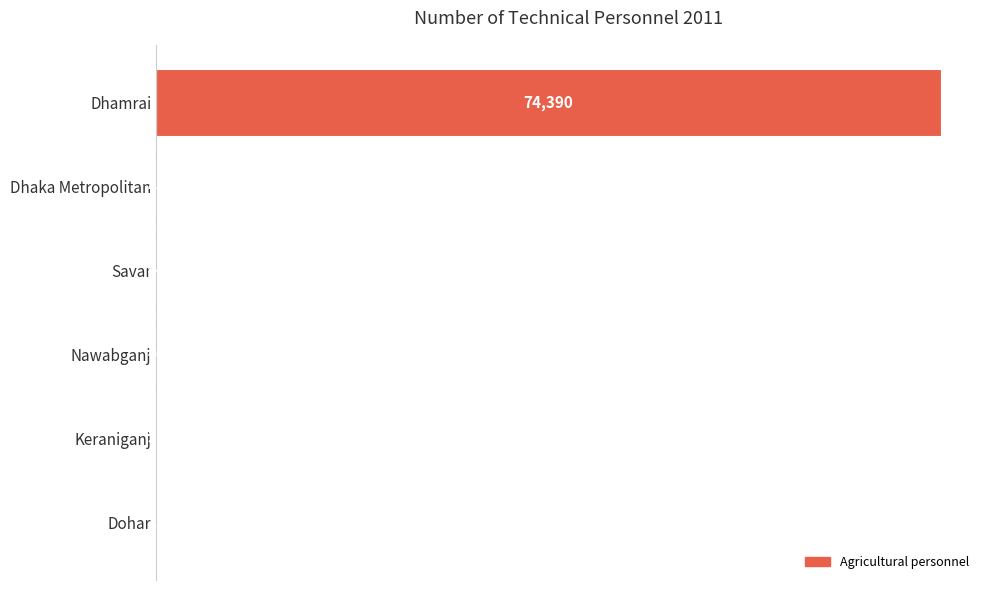

Reading top to bottom, list all the values displayed in this chart.

Dhamrai=74390	Dhaka Metropolitan=48	Savar=44	Nawabganj=40	Keraniganj=31	Dohar=21